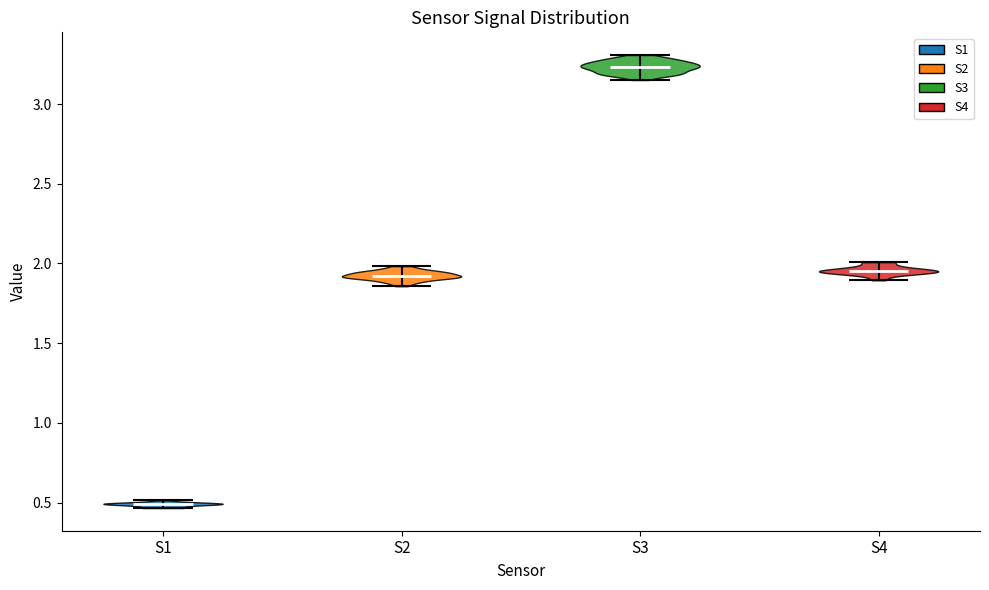

Which violin has the highest median line?

S3